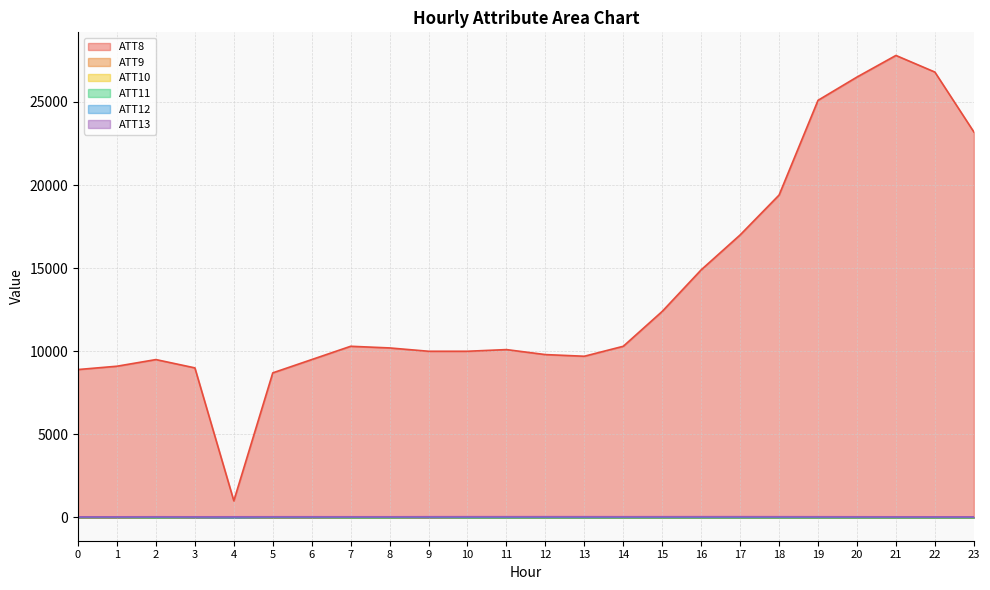

What is the smallest value displayed?

-10.0